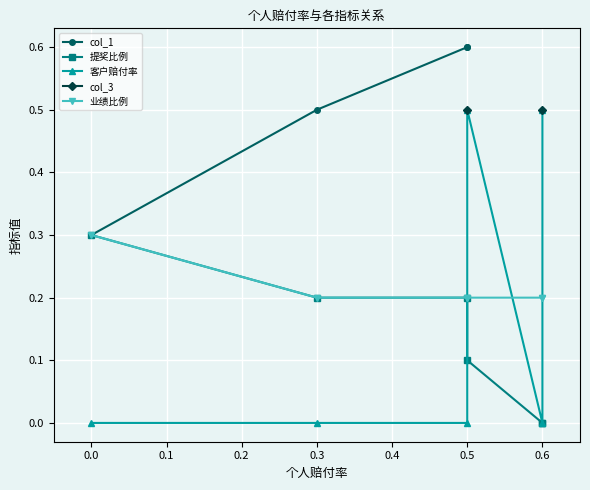

True or false: 客户赔付率 has a value of 0.3 at 0.5.

False